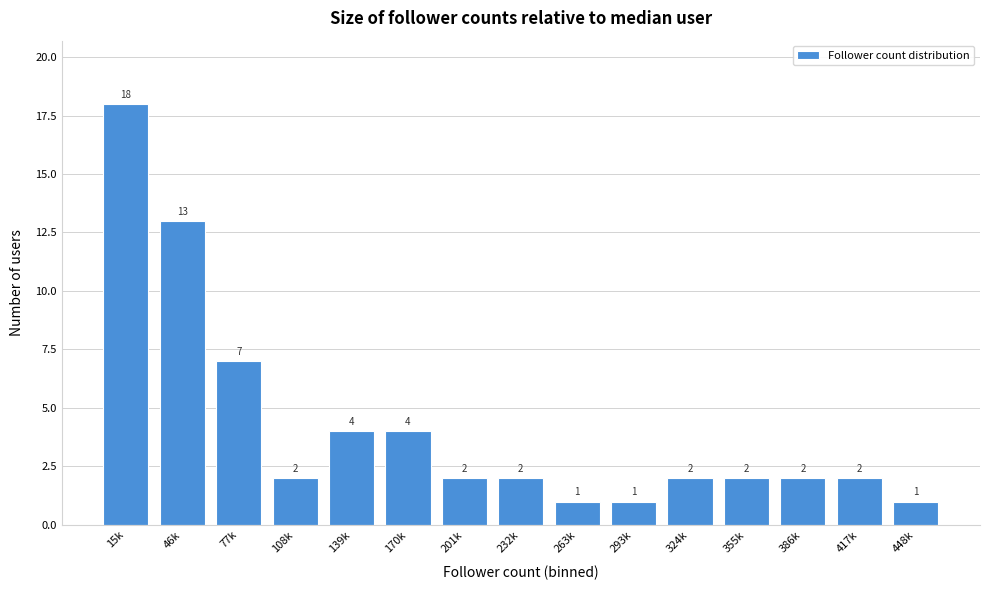

Reading left to right, transcribe all the data shown in this chart.

15k=18	46k=13	77k=7	108k=2	139k=4	170k=4	201k=2	232k=2	263k=1	293k=1	324k=2	355k=2	386k=2	417k=2	448k=1